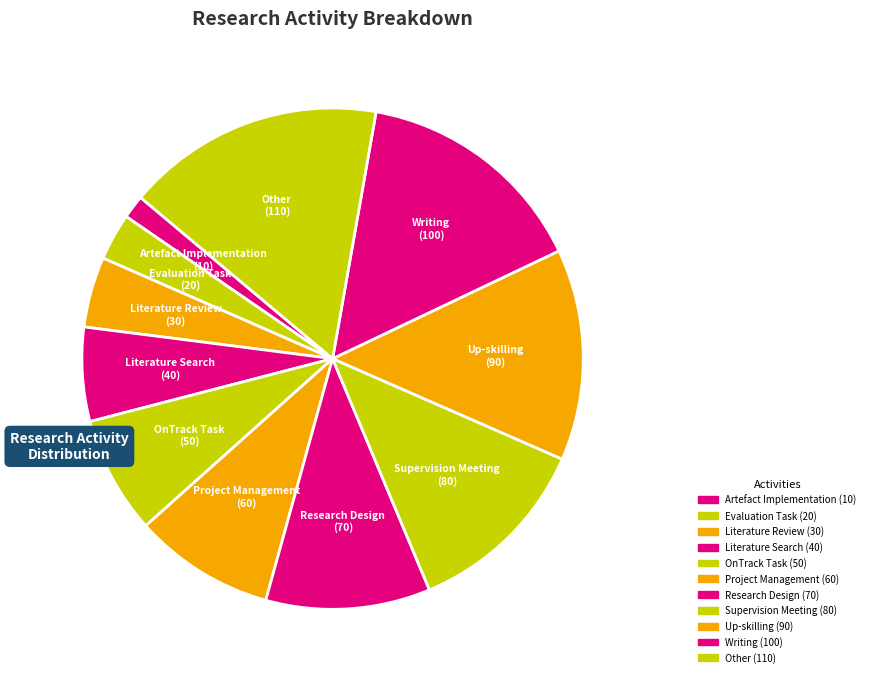

What is the total percentage of Literature Search and Artefact Implementation?

7.6%